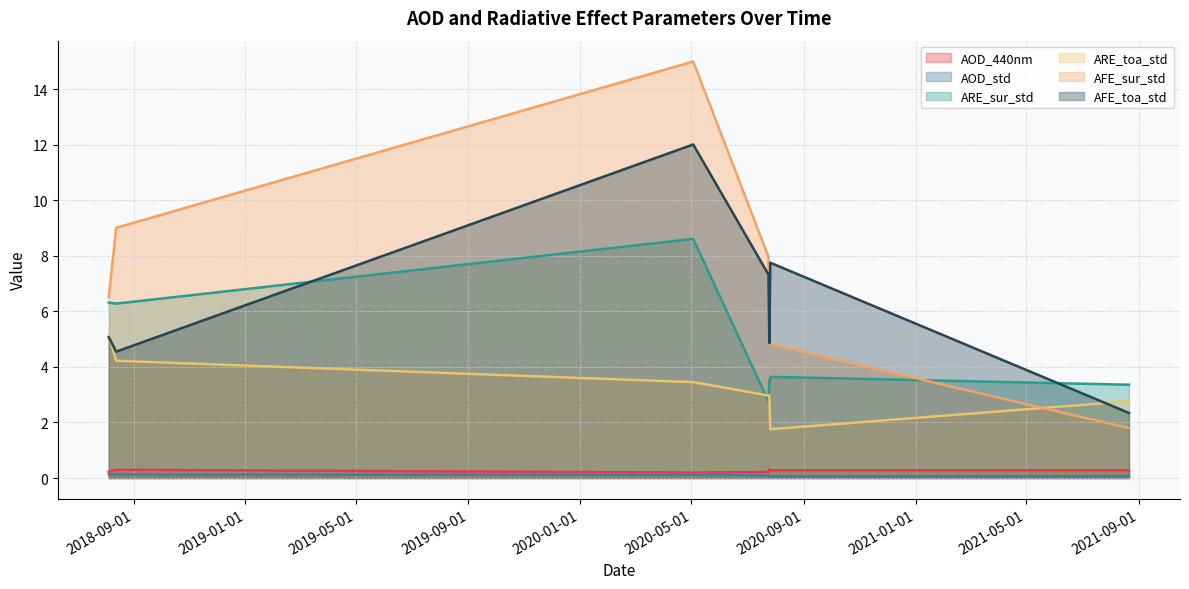

What is the label of the 5th point from the right?

2020-05-03